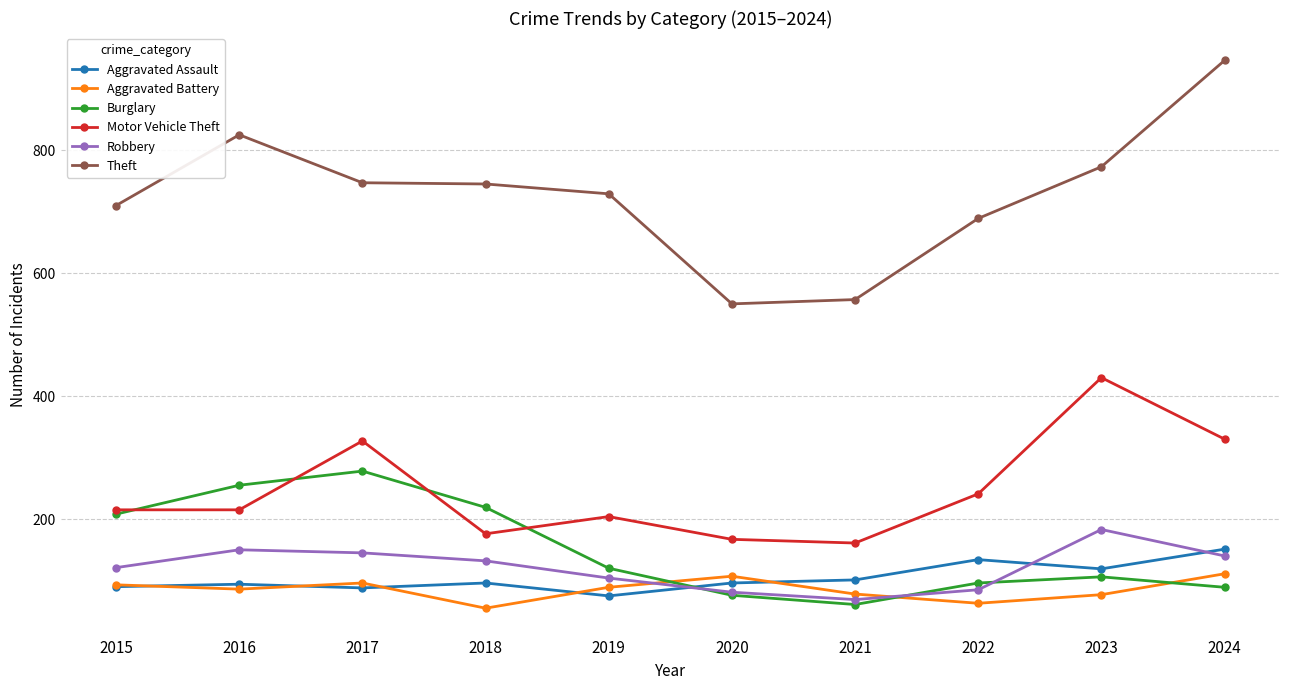

What is the spread (max minus min) of values at 2015?

620